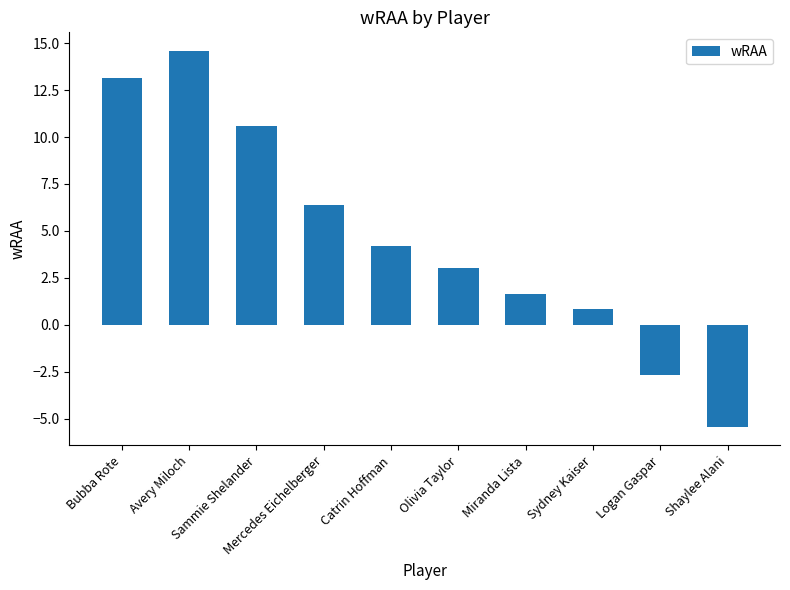

Rank the categories by value from lowest to highest.

Shaylee Alani, Logan Gaspar, Sydney Kaiser, Miranda Lista, Olivia Taylor, Catrin Hoffman, Mercedes Eichelberger, Sammie Shelander, Bubba Rote, Avery Miloch